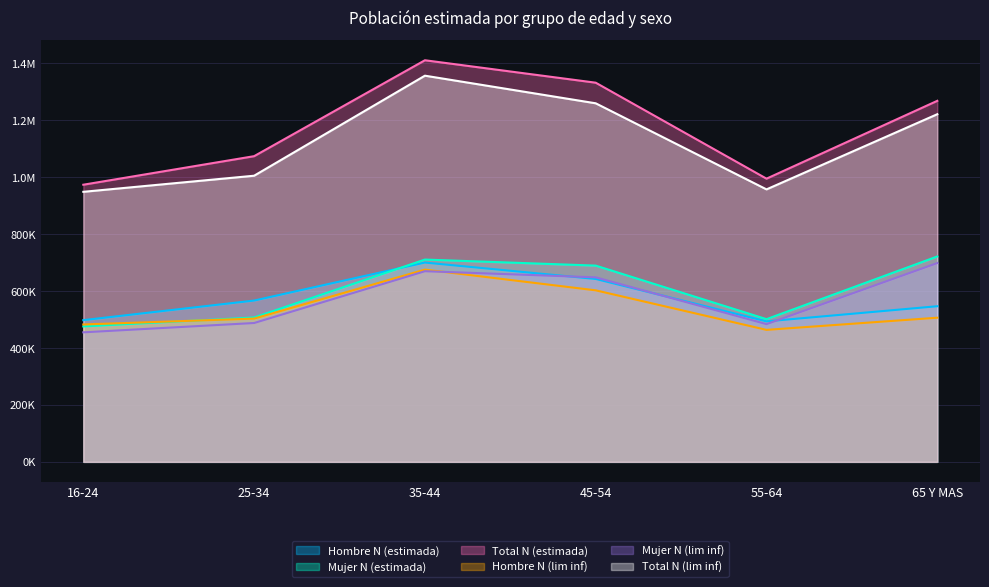

How many data points does each series have?

6